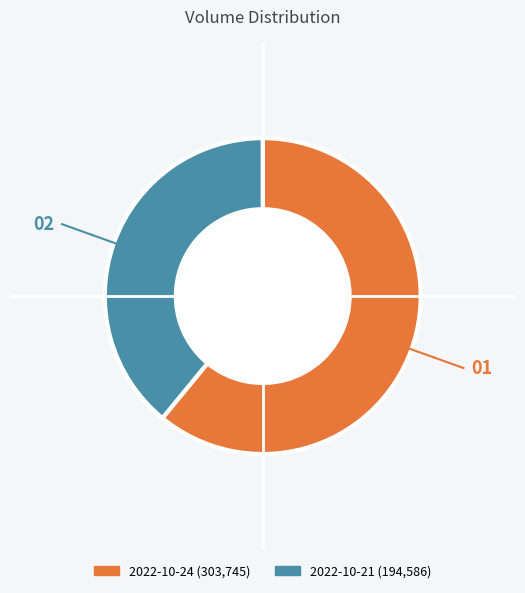

What is the smallest slice in the pie chart?

2022-10-21